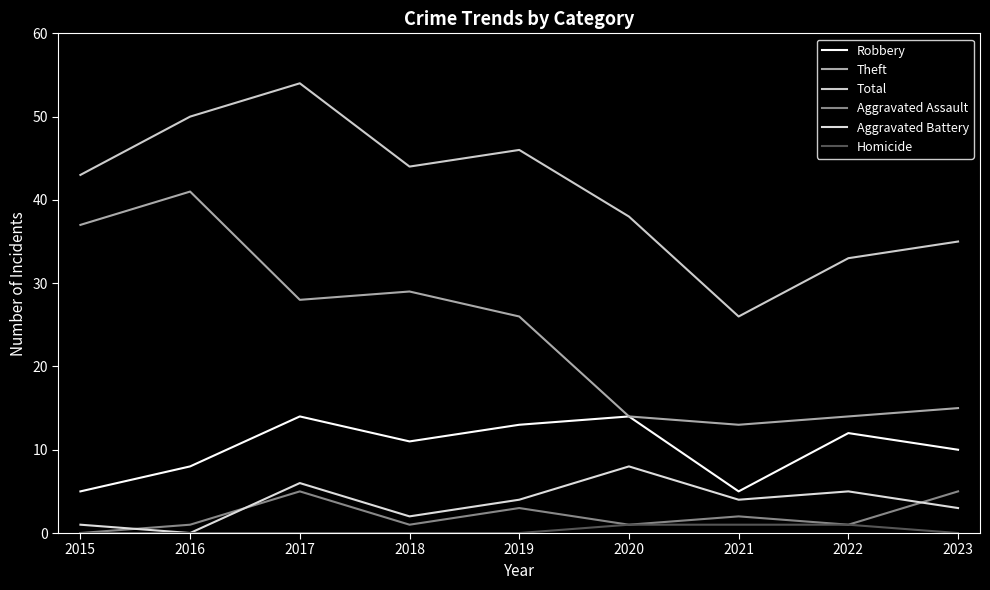

True or false: Theft and Robbery intersect in this chart.

False